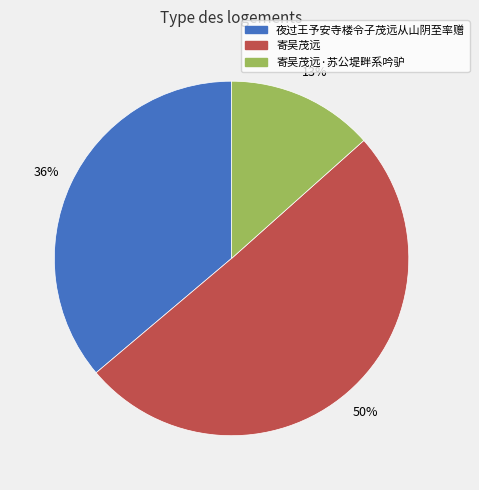

Between 夜过王予安寺楼令子茂远从山阴至率赠 and 寄吴茂远, which is larger?

寄吴茂远